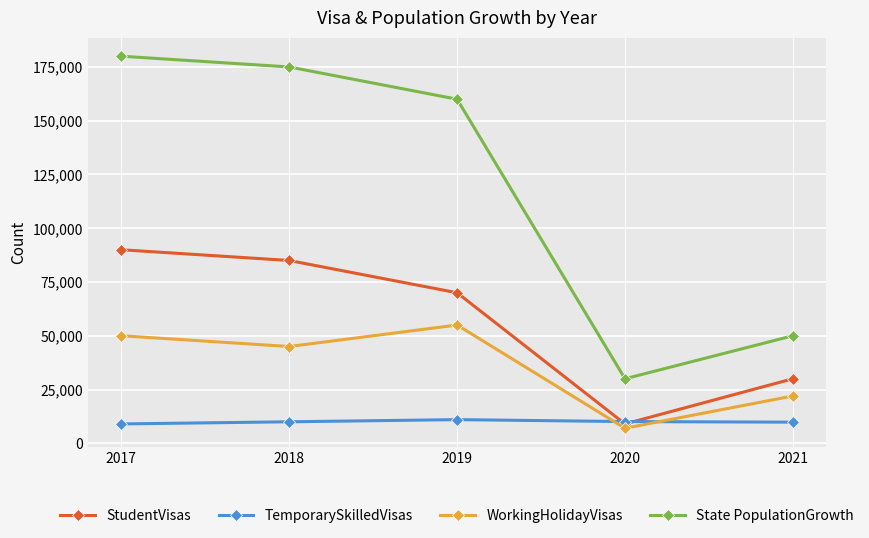

Rank the series by their average value, from highest to lowest.

State PopulationGrowth, StudentVisas, WorkingHolidayVisas, TemporarySkilledVisas